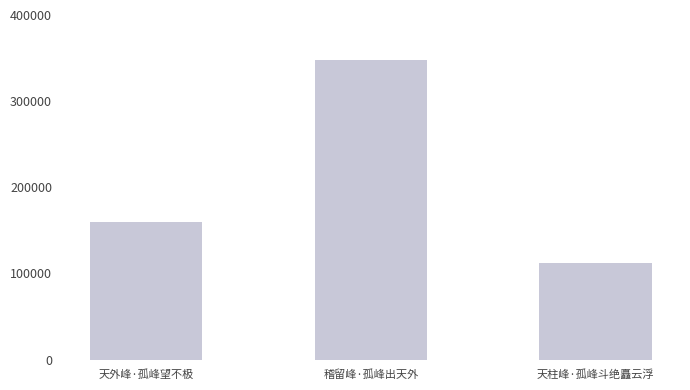

Reading left to right, list all the values displayed in this chart.

160203	348075	112215